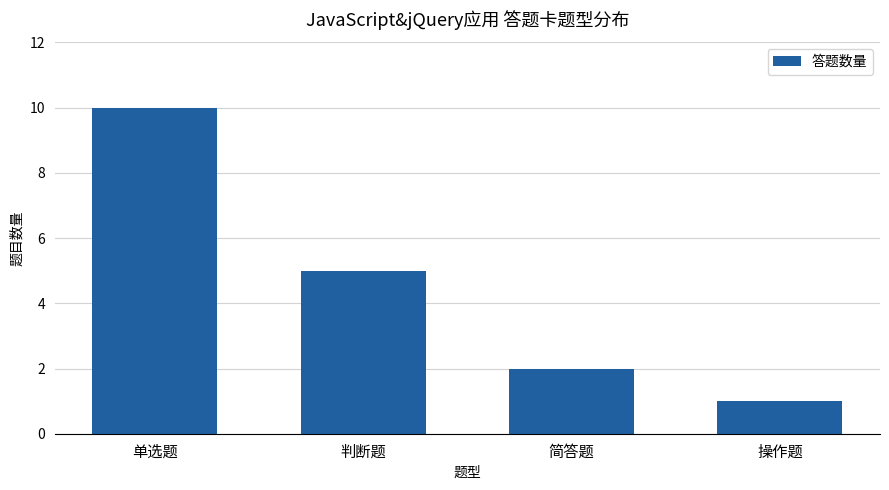

What is the label of the 4th bar from the right?

单选题